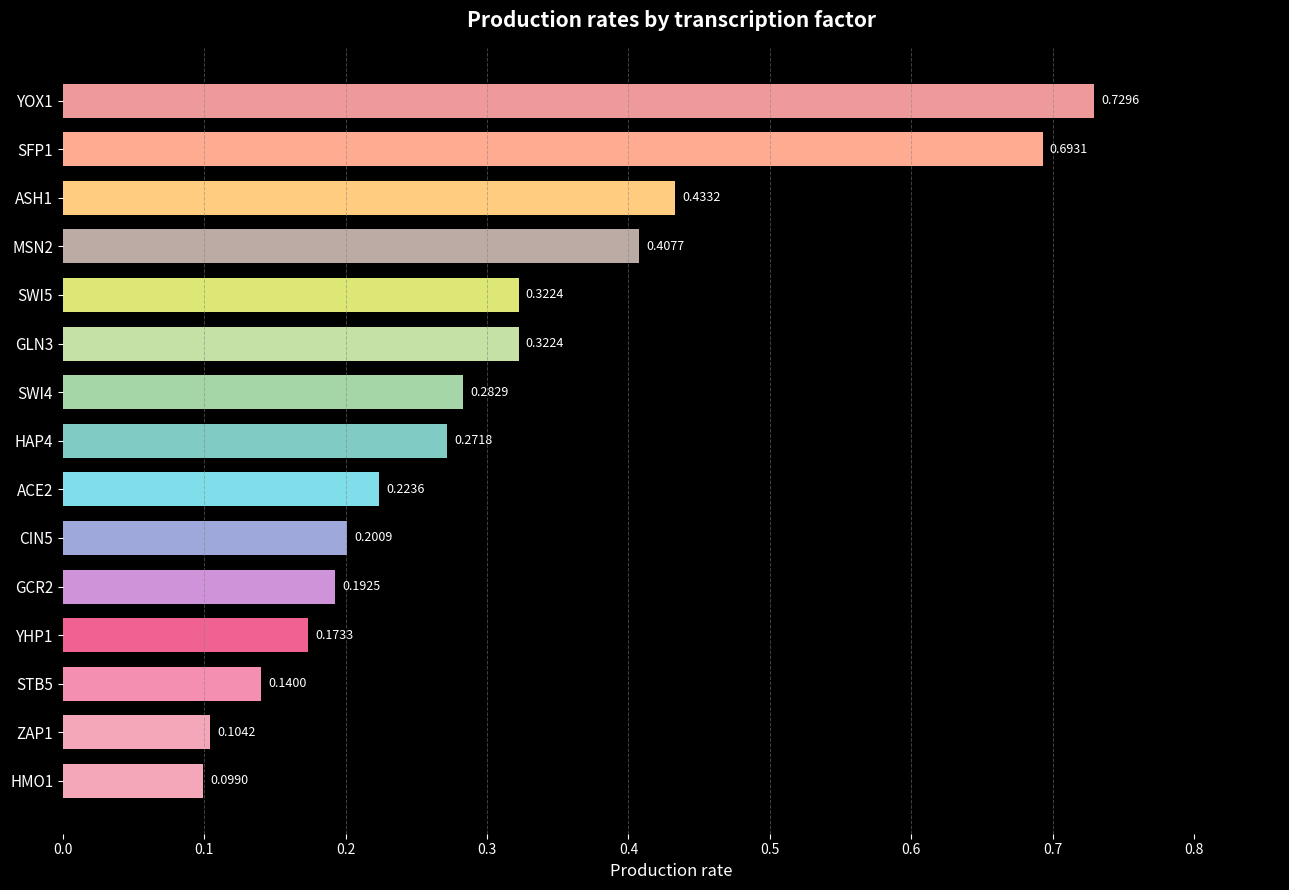

What is the change in value from CIN5 to SWI5?

+0.1